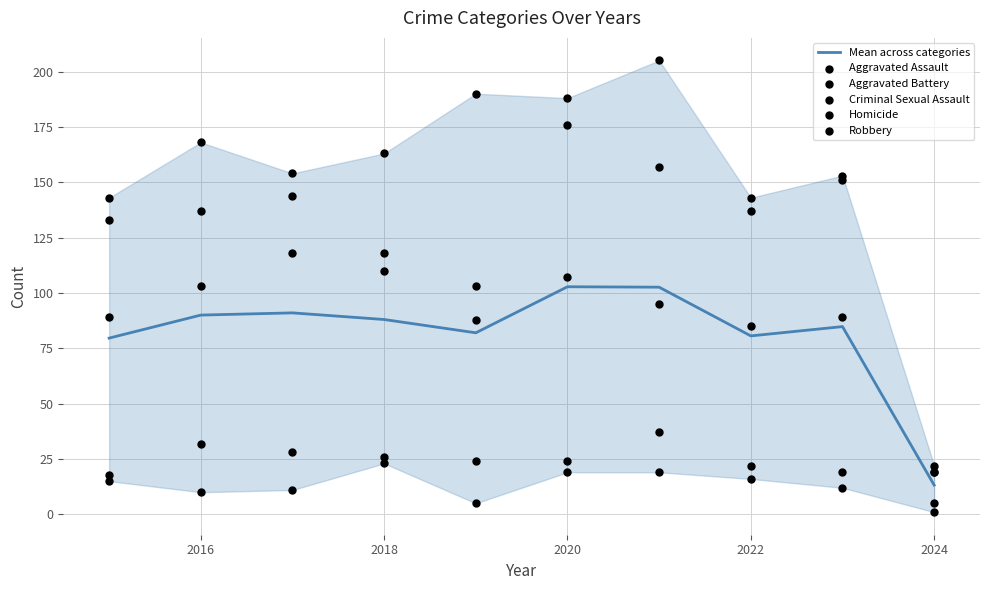

Which series contains the highest Y value?

Aggravated Battery